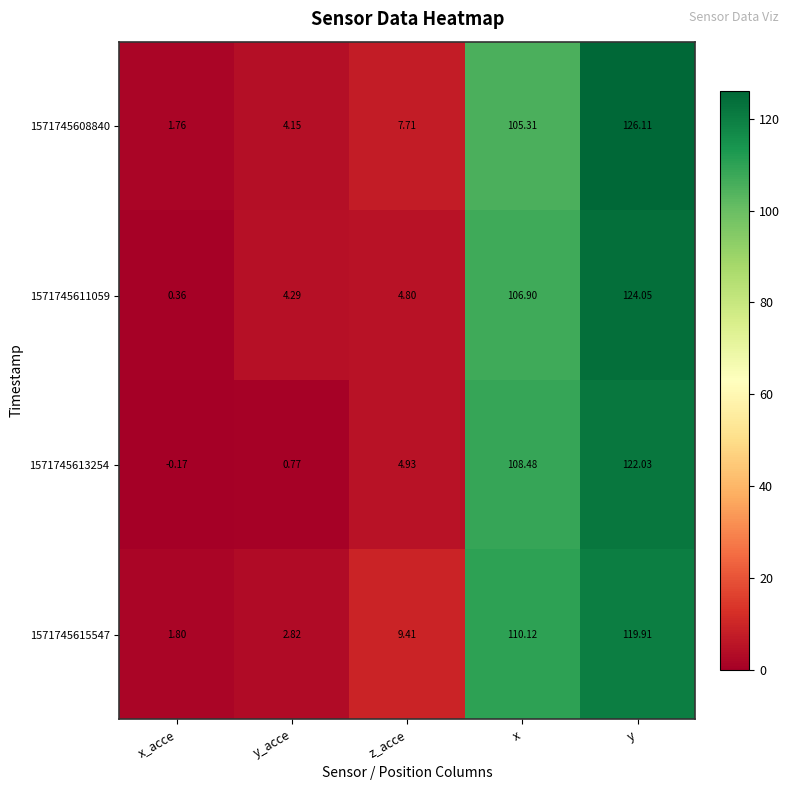

What is the difference between the highest and lowest values at y_acce?

3.5